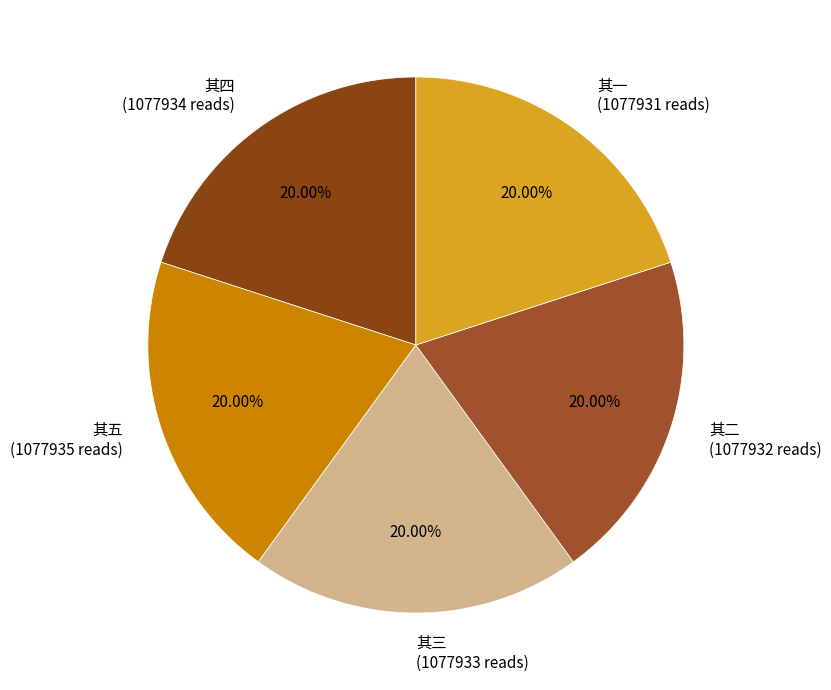

Does any single category account for the majority?

No